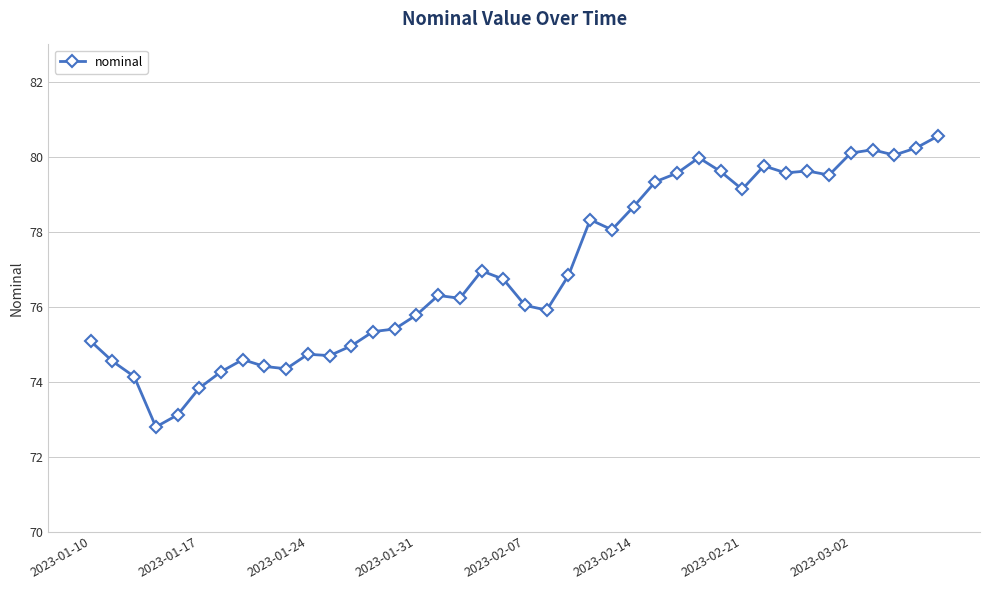

What is the difference between the second highest and second lowest values?

7.1